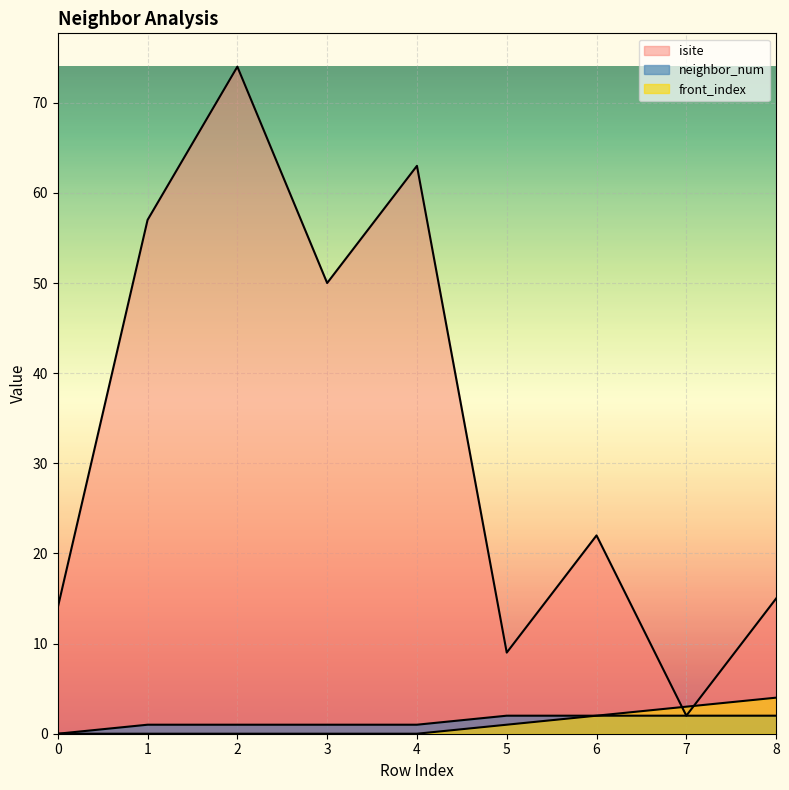

What is the difference between the second highest and minimum values in the neighbor_num series?

2